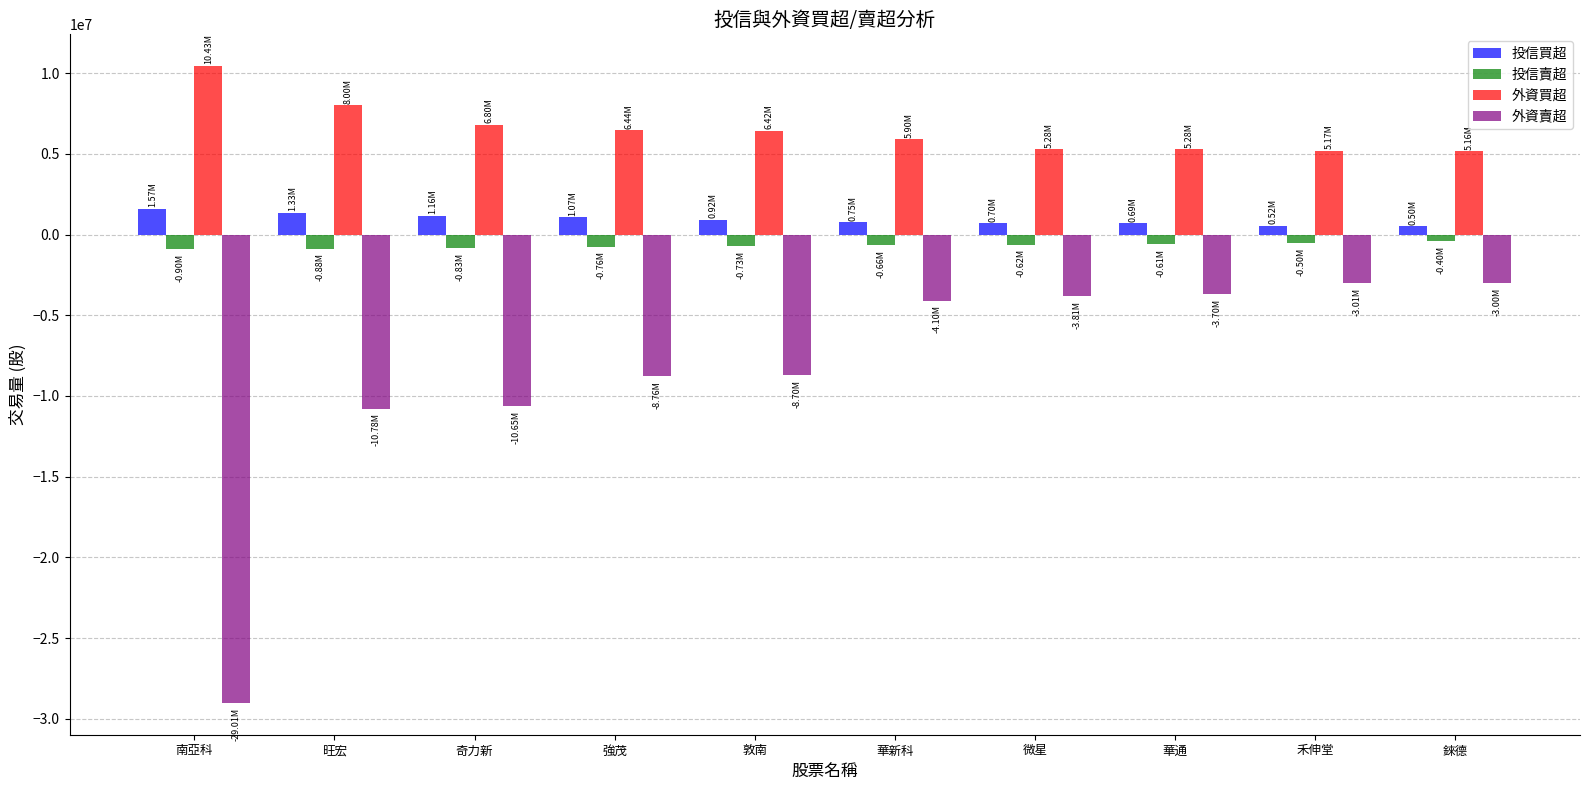

Between 強茂 and 華通, which series saw the biggest shift?

外資賣超